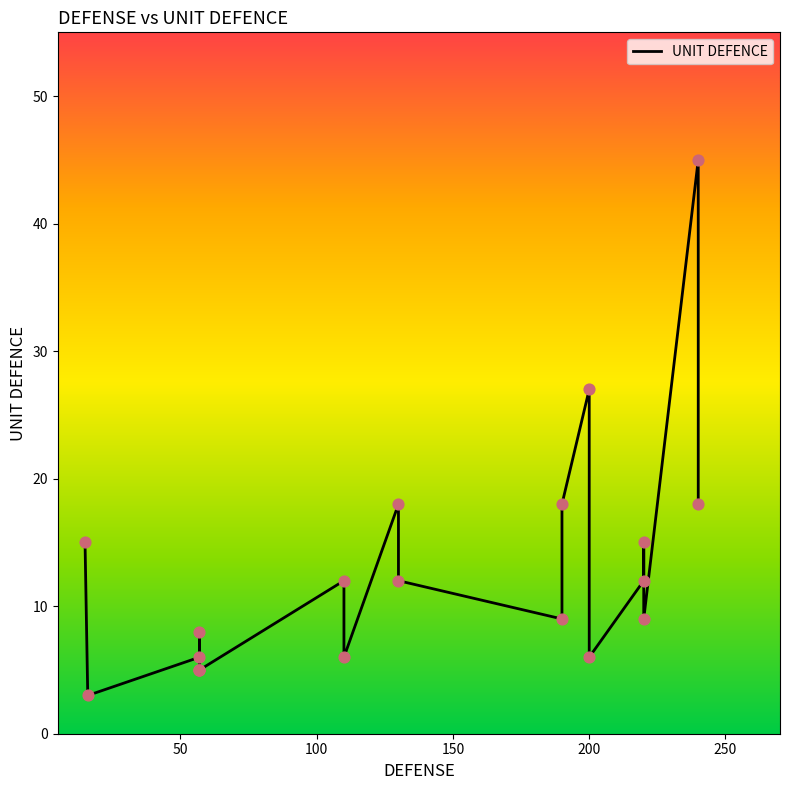

Approximately how many times larger is the value at 57 compared to 110?

1.3